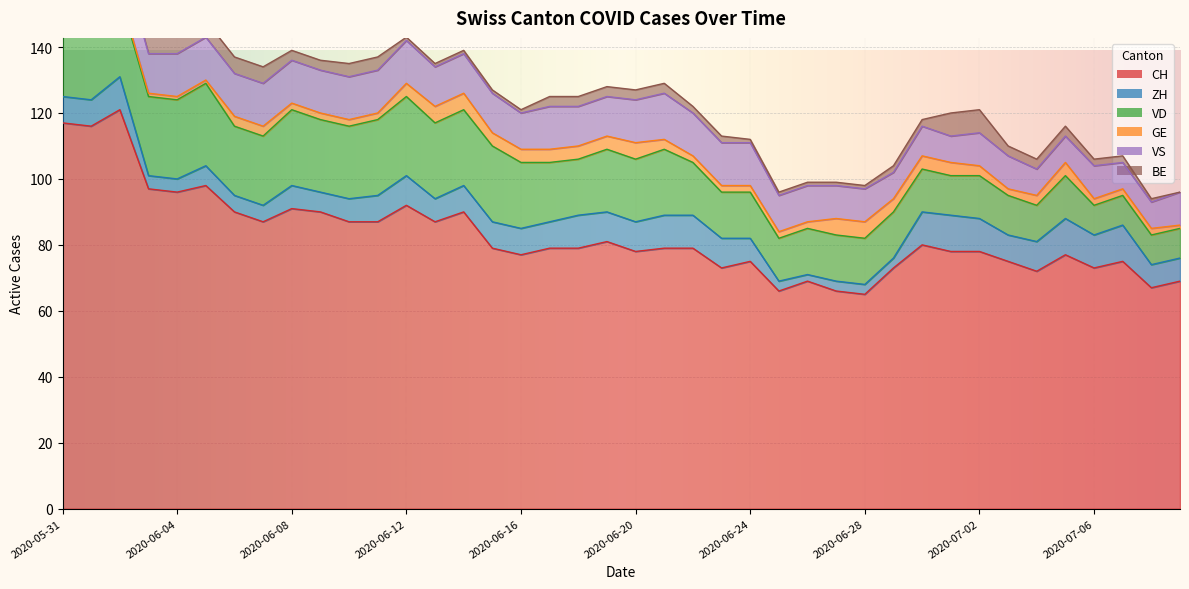

True or false: CH and GE intersect in this chart.

False